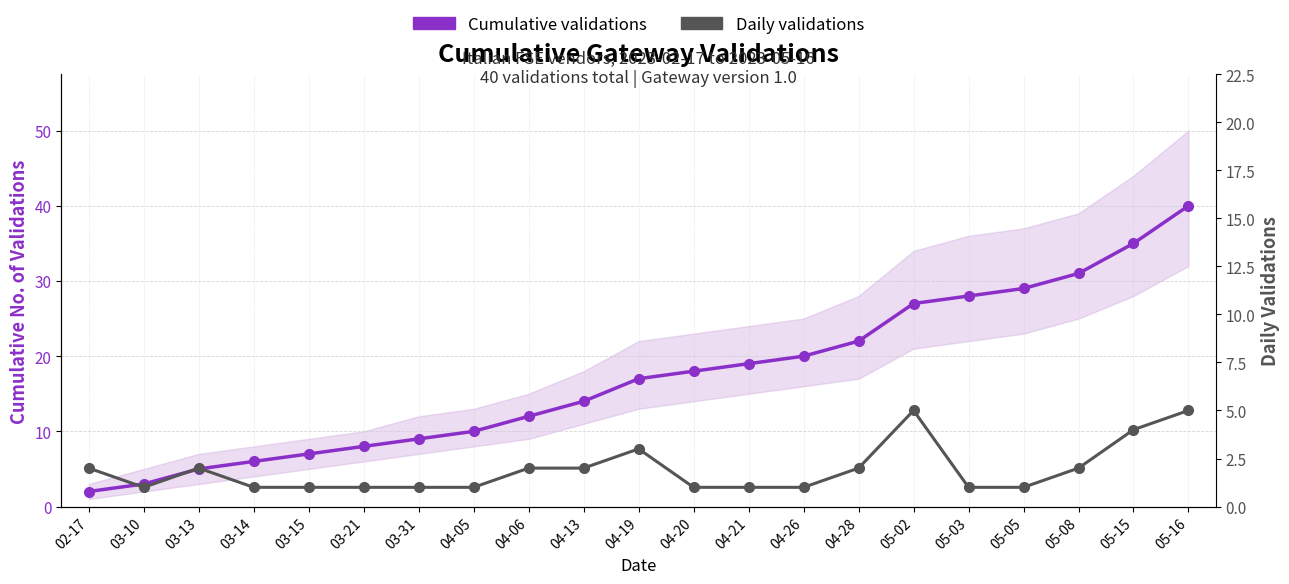

How many data points in Daily validations are above 1?

10